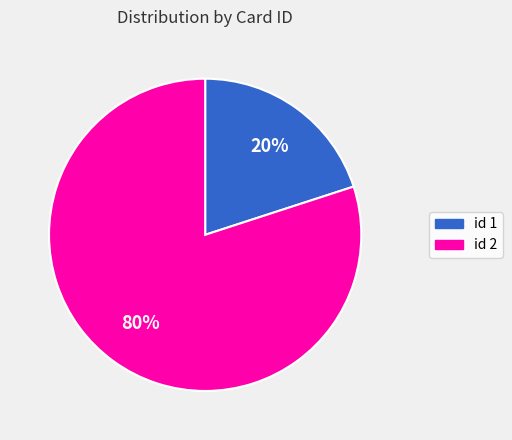

To the nearest percent, what is the difference between the largest and smallest slice percentages?

60%